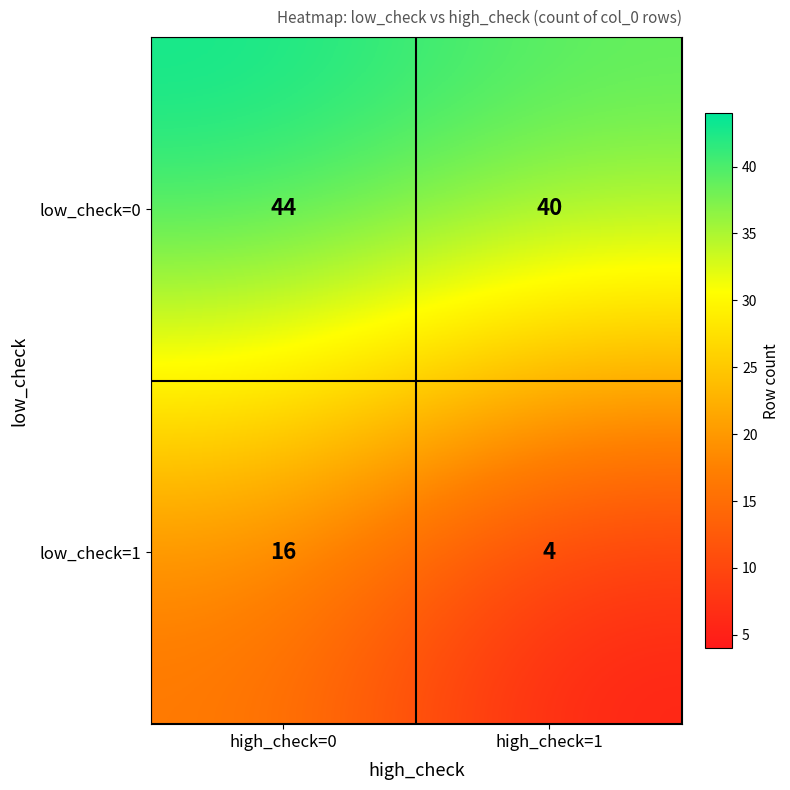

Reading left to right, extract all data points from this chart.

low_check=0: high_check=0=44	high_check=1=40
low_check=1: high_check=0=16	high_check=1=4